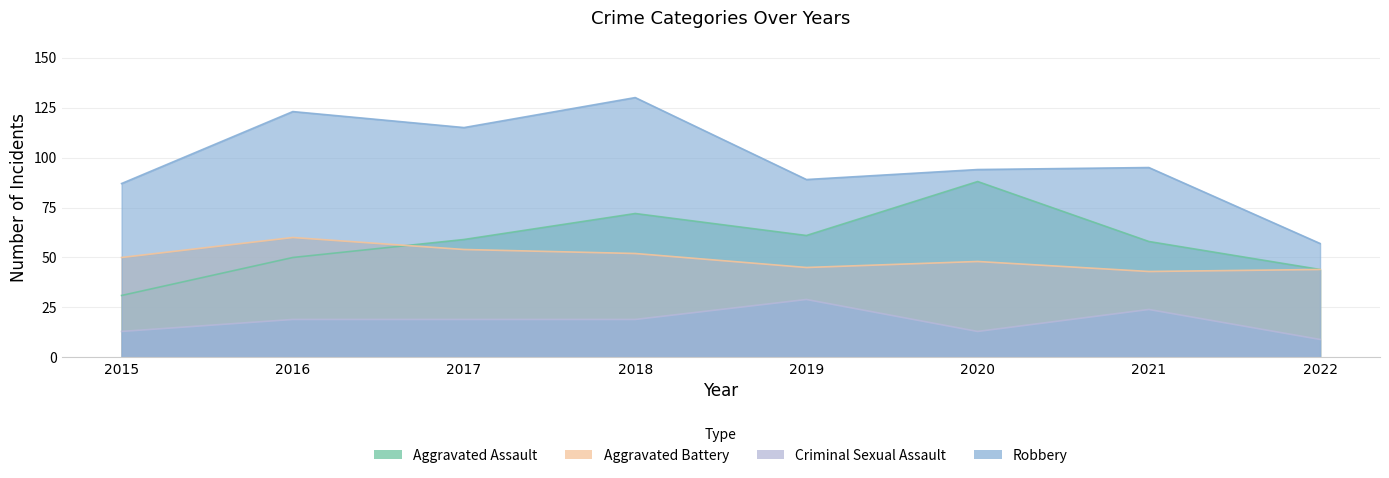

What is the value of the Aggravated Assault point at the 1st from the left?

31